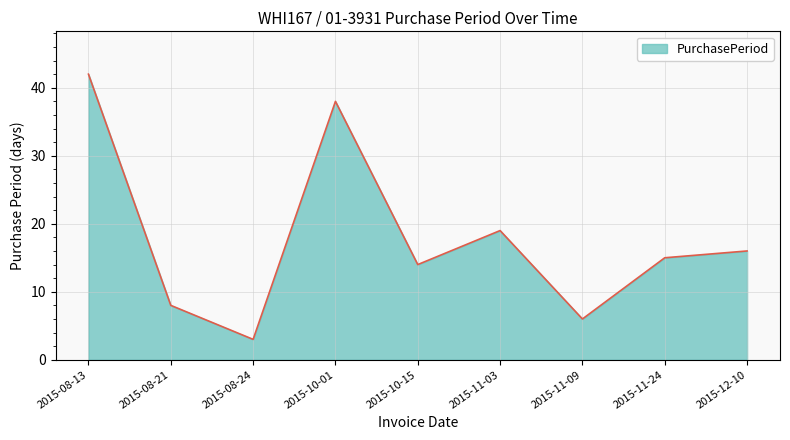

Where is the data nearest to the value 22?

2015-11-03